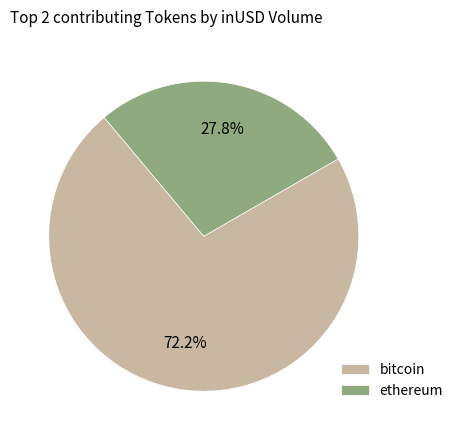

How many segments does this pie chart have?

2